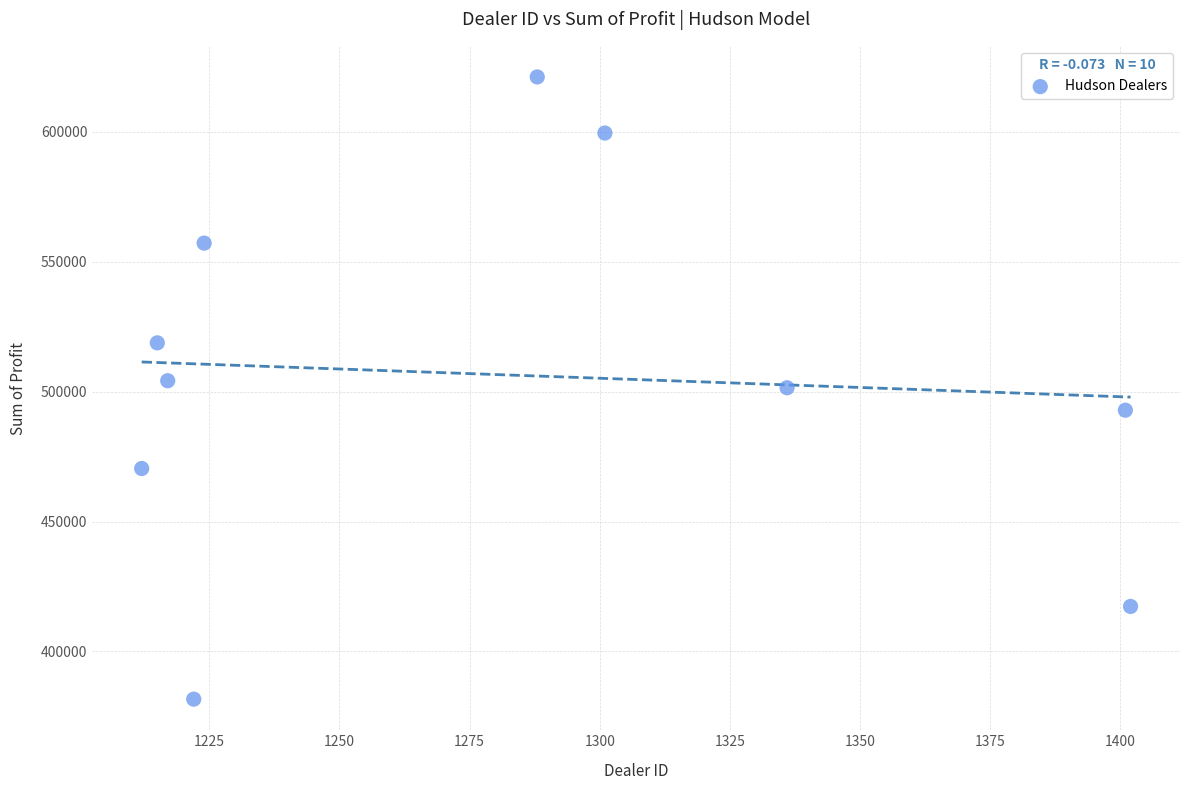

What is the range of X values (max minus min)?

190.0